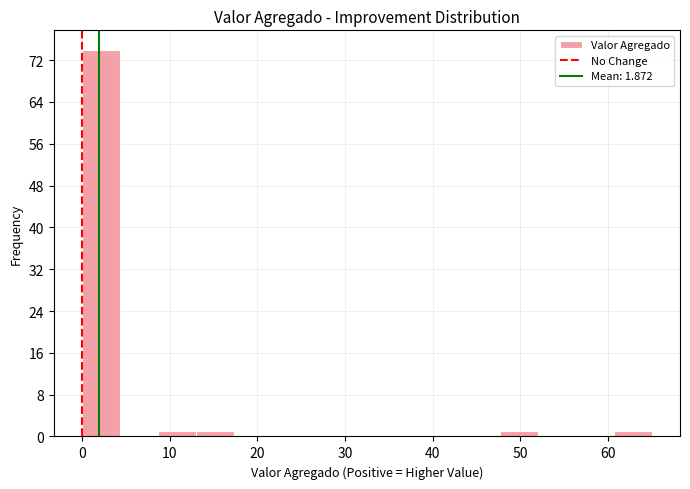

How tall is the bar that spans 13 to 17 on the x-axis? Neither the bar edges nor the heights are printed on the chart, so give them approximately, as read against the axes.

1